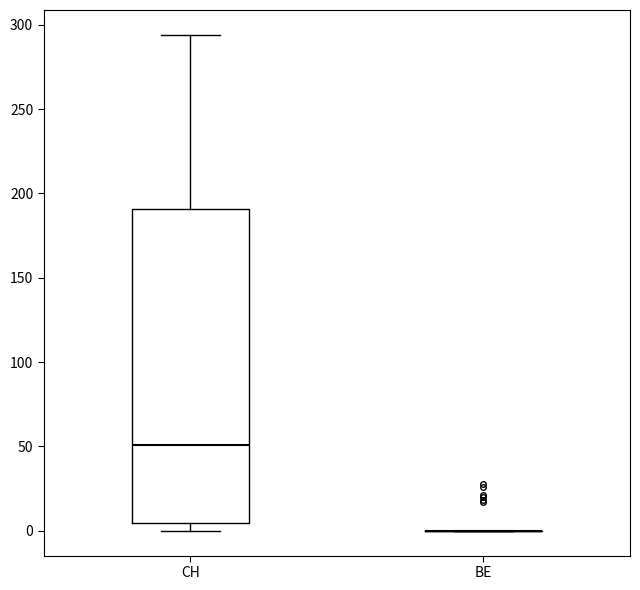

Reading left to right, read every box against the y-axis: the position of its median line, the range the box covers, and the ends of its whiskers. The values are not printed on the chart, so give them approximately, as read against the axis.

CH: median 50, box 5 to 190, whiskers 0 to 295
BE: box collapsed to a line at 0, whiskers 0 to 0